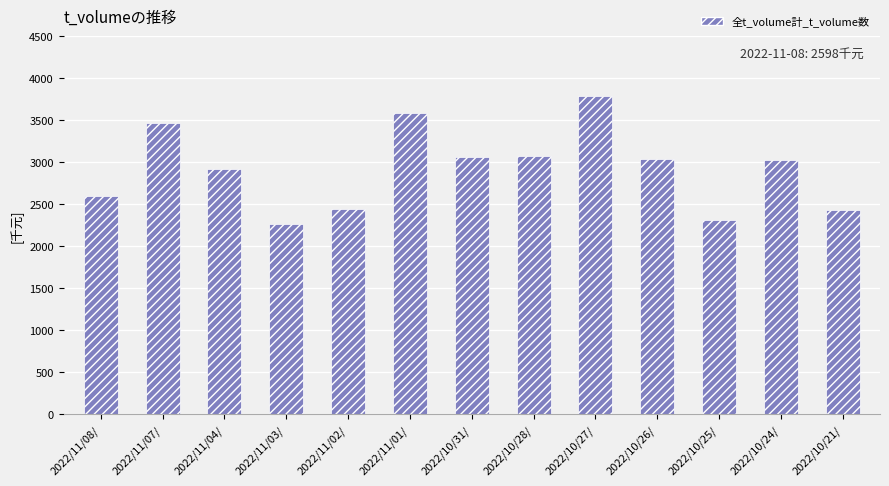

Approximately how many times larger is the value at 2022/11/08/ compared to 2022/10/24/?

0.9